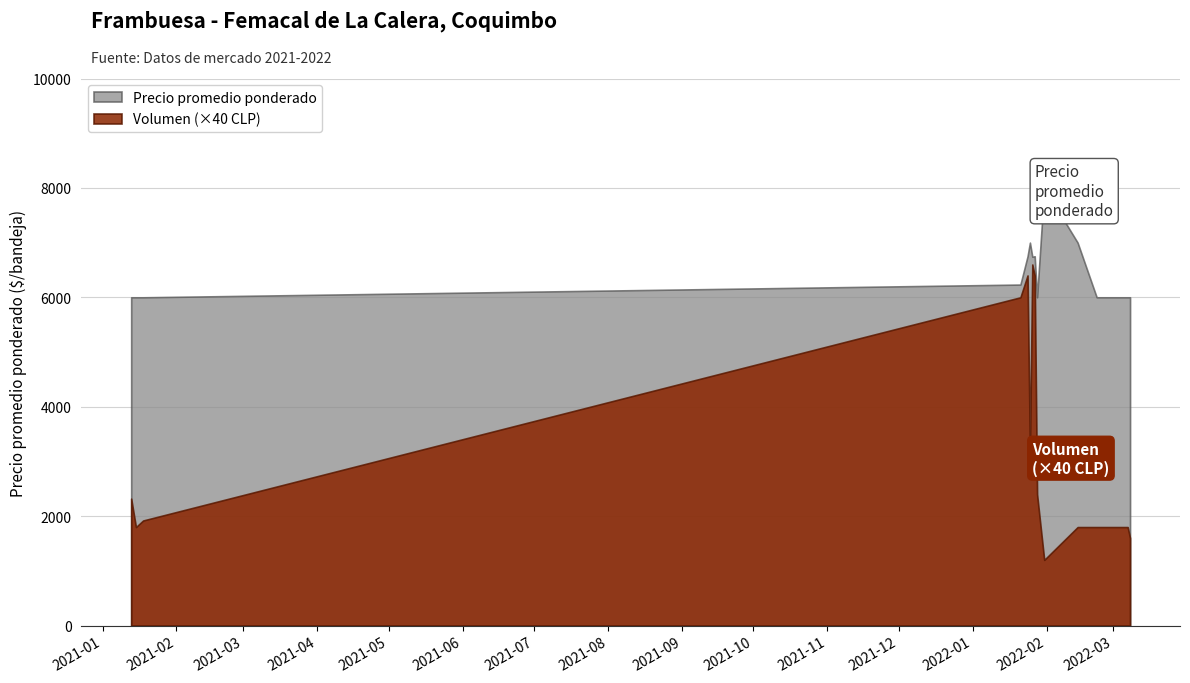

Which series has the largest total across all categories?

Precio promedio ponderado